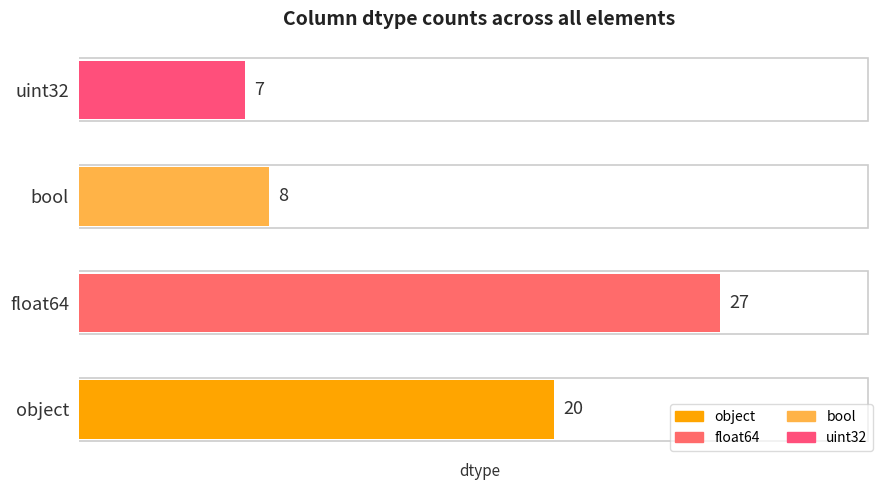

True or false: the data shows 7 at uint32.

True